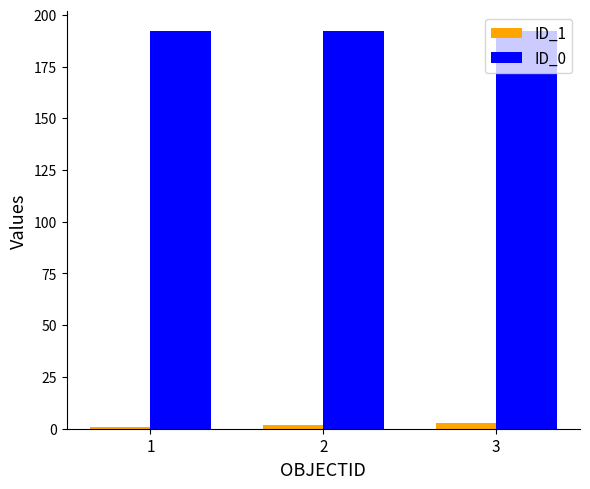

How many groups of bars are there?

3